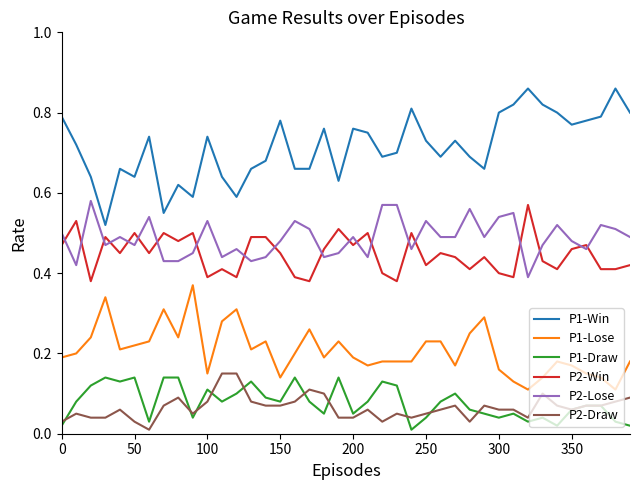

True or false: P2-Lose and P2-Draw intersect in this chart.

False